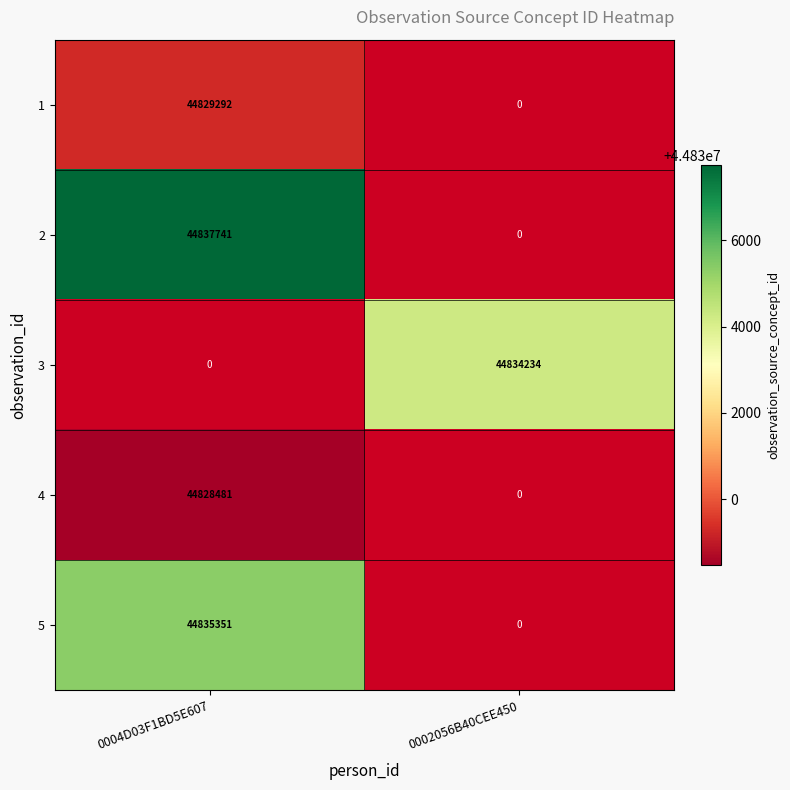

Is it true that 2 equals 58726826 at 0004D03F1BD5E607?

False